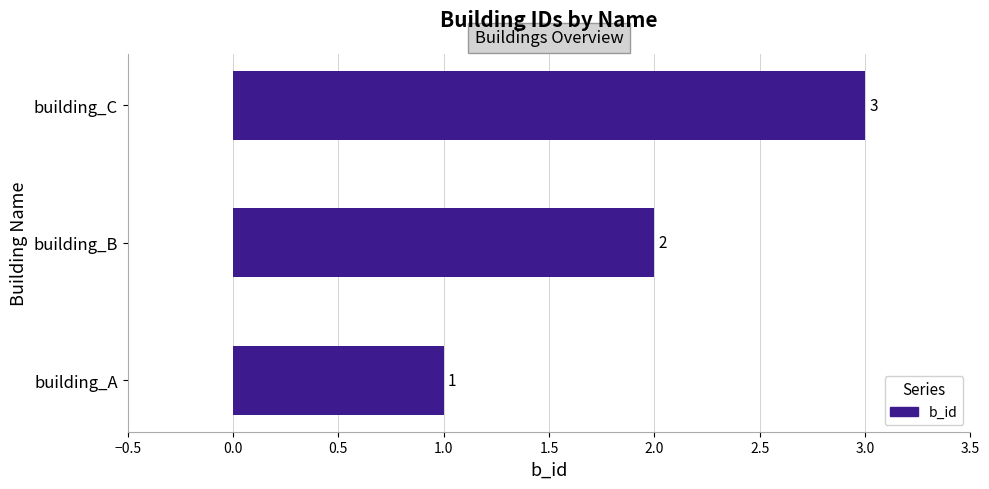

What is the average value?

2